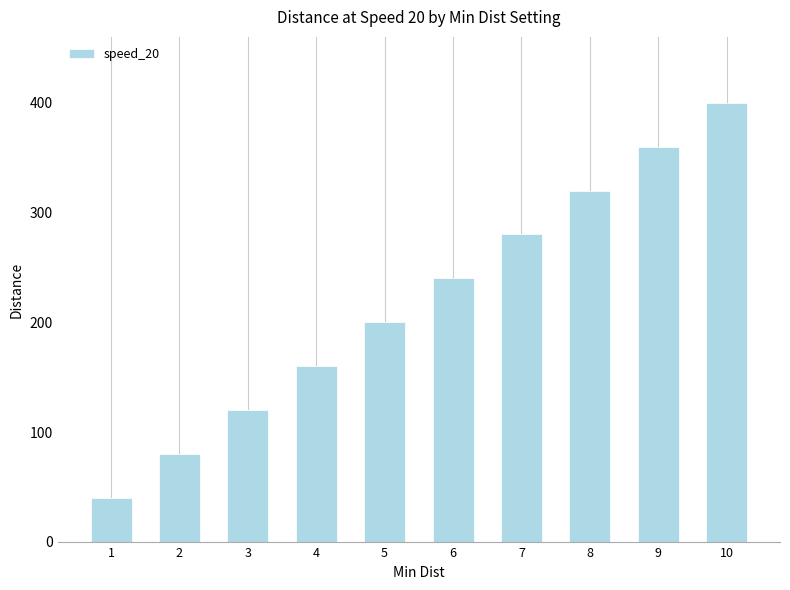

Which has a higher value, 5 or 7?

7